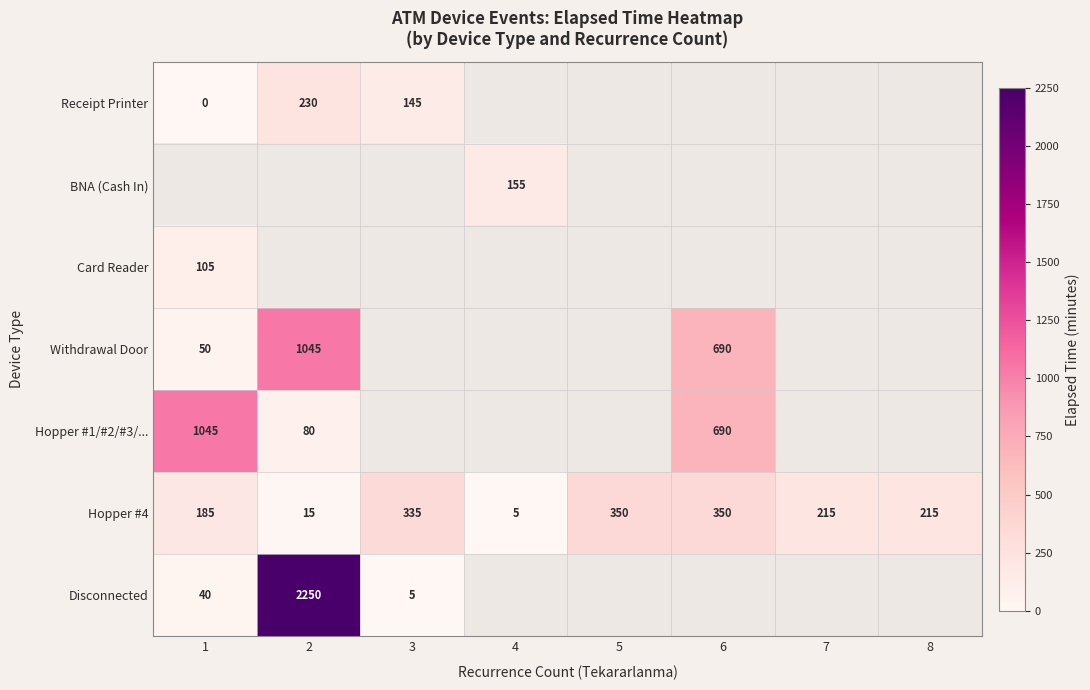

What is the difference between the maximum and minimum values in the Hopper #4 series?

345